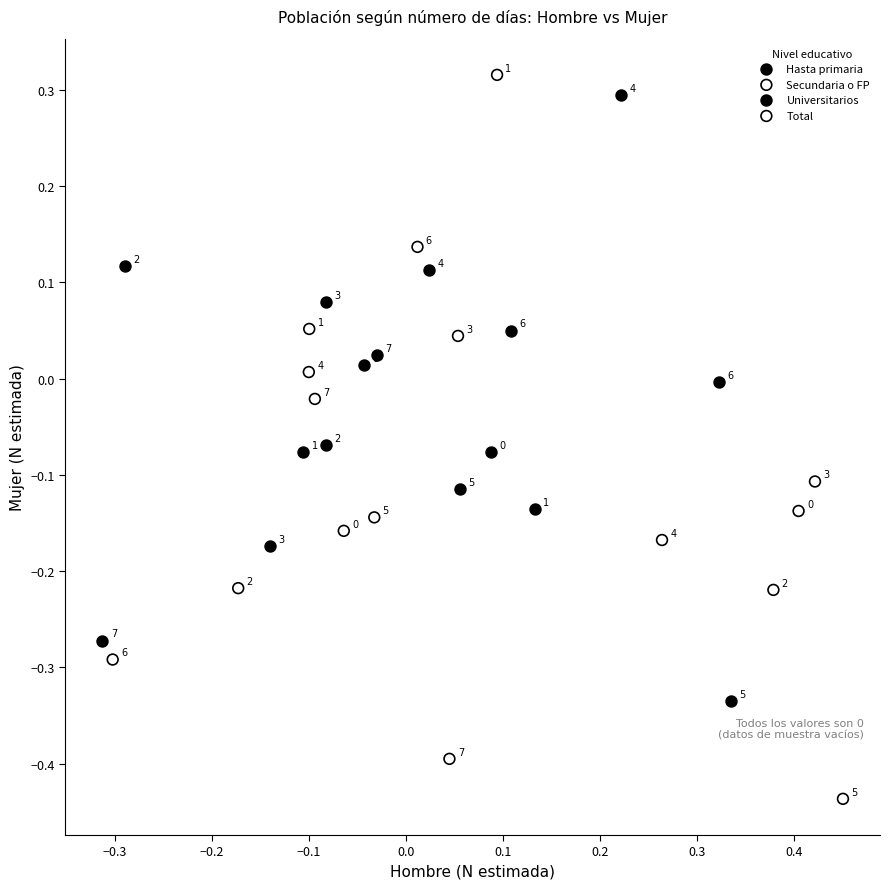

Which series reaches the minimum Y coordinate?

Total